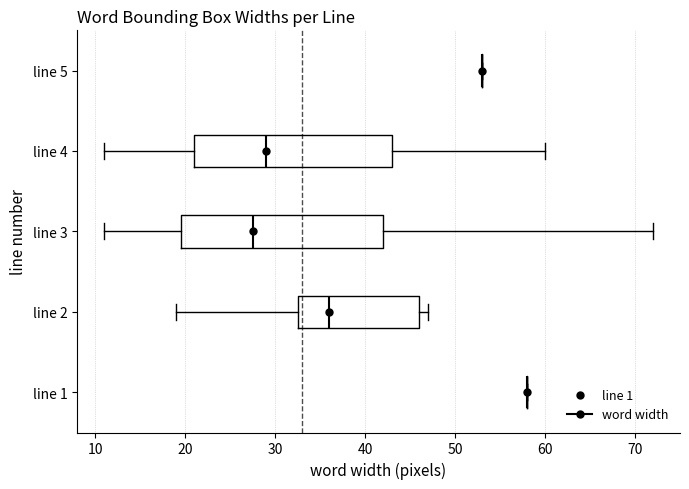

Reading bottom to top, read every box against the x-axis: the position of its median line, the range the box covers, and the ends of its whiskers. The values are not printed on the chart, so give them approximately, as read against the axis.

line 1: box collapsed to a line at 58, whiskers 58 to 58
line 2: median 36, box 33 to 46, whiskers 19 to 47
line 3: median 28, box 20 to 42, whiskers 11 to 72
line 4: median 29, box 21 to 43, whiskers 11 to 60
line 5: box collapsed to a line at 53, whiskers 53 to 53